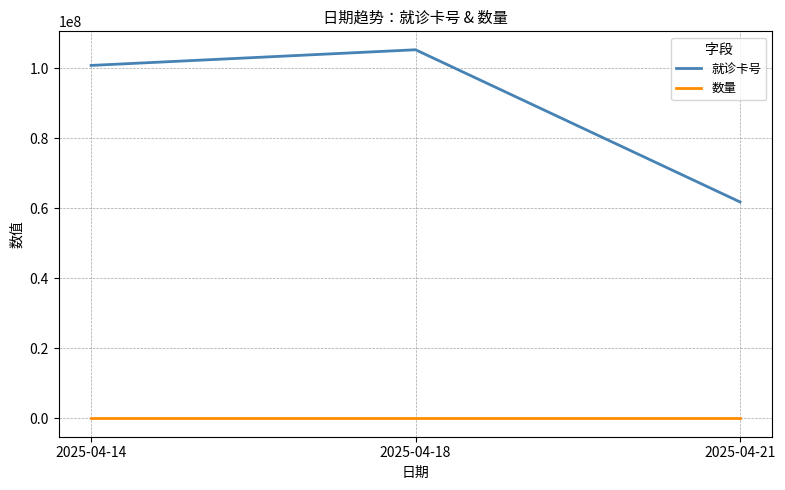

The 就诊卡号 series shows 100773684 at 2025-04-14. True or false?

True